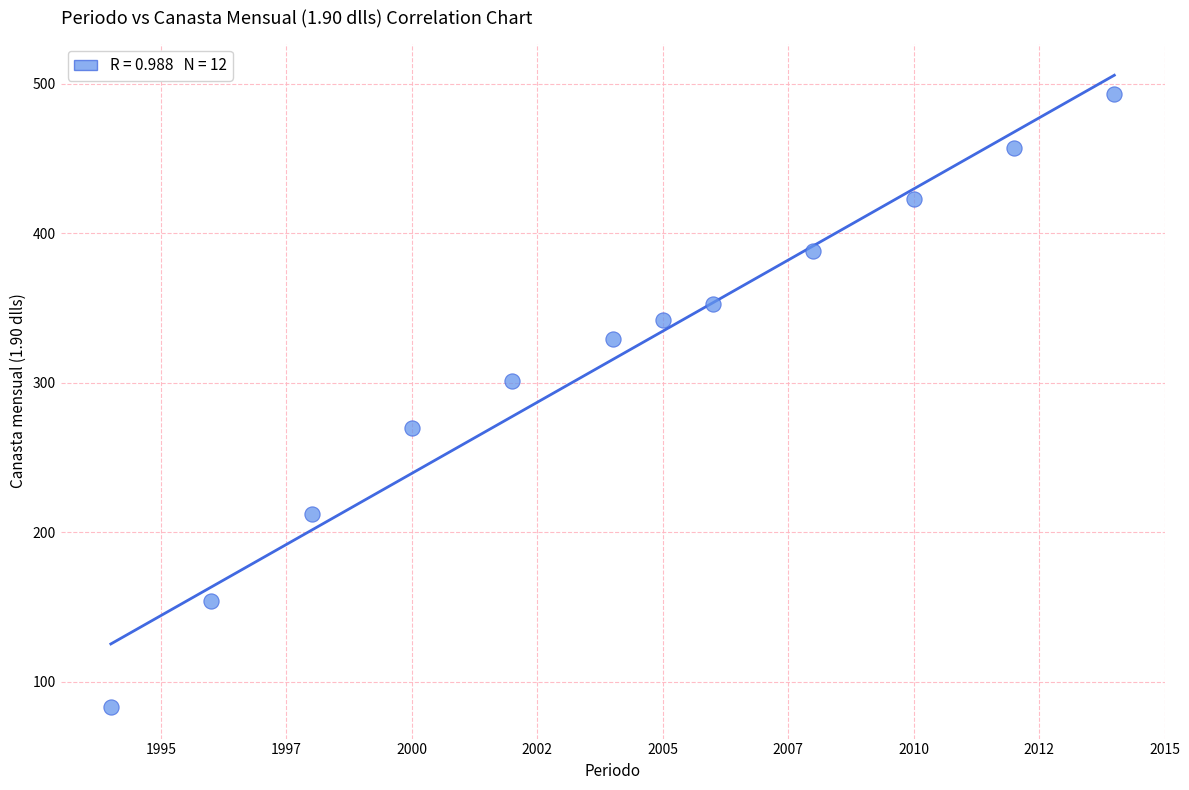

What Y value in the scatter plot is closest to 288?

301